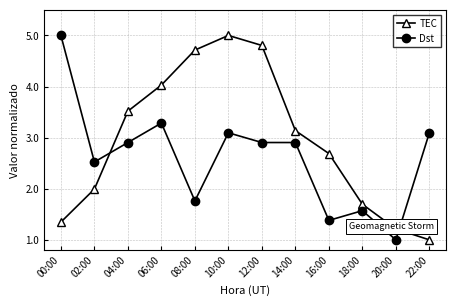

What is the maximum value for Dst?

5.0